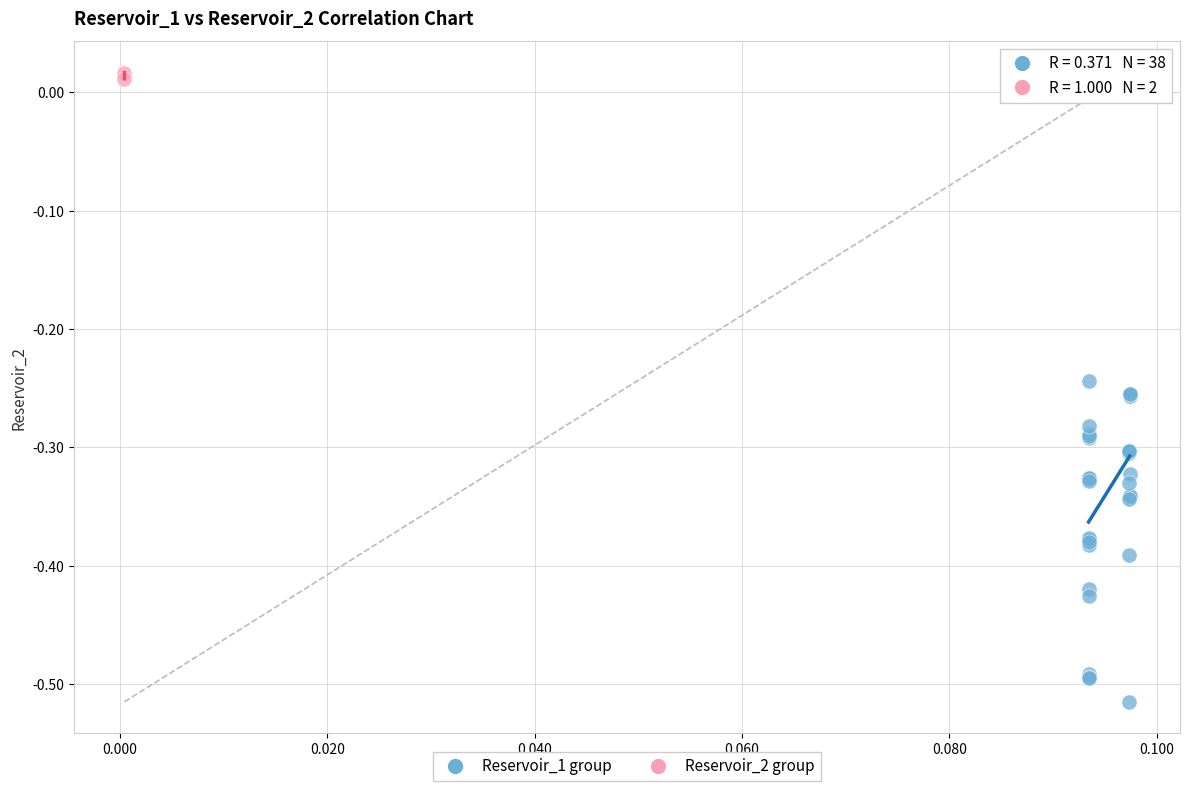

Which series reaches the maximum Y coordinate?

Reservoir_2 group